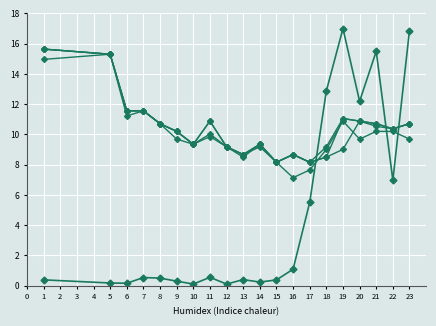

Does the chart display data point markers on the line(s)?

Yes